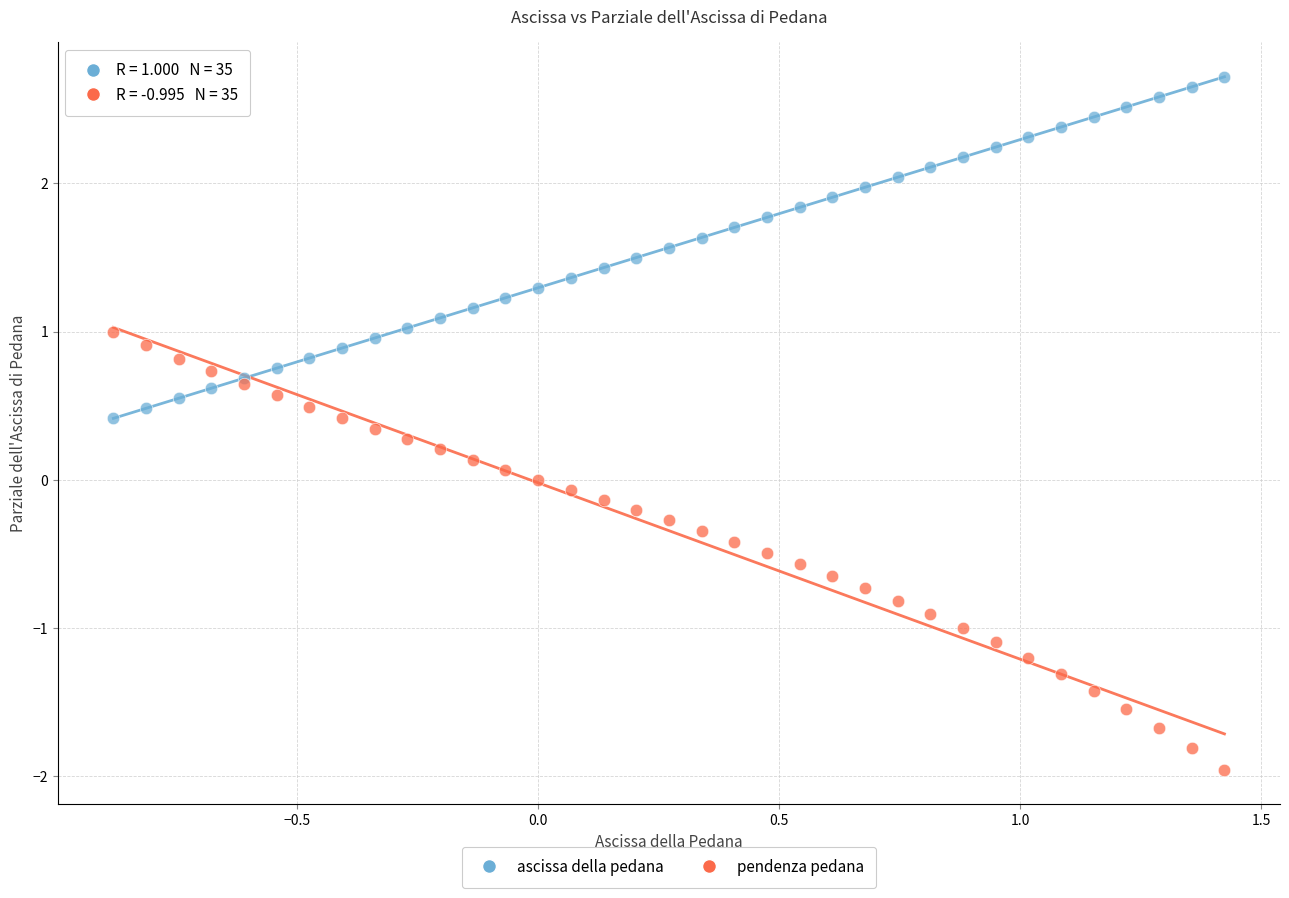

Which series contains the highest Y value?

ascissa della pedana